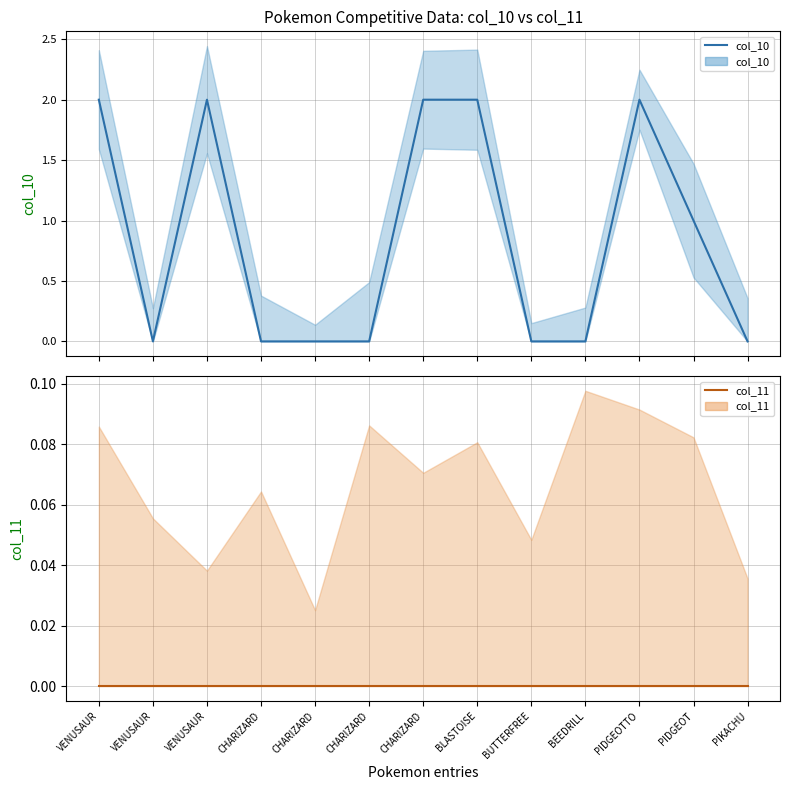

True or false: col_10 and col_11 intersect in this chart.

False